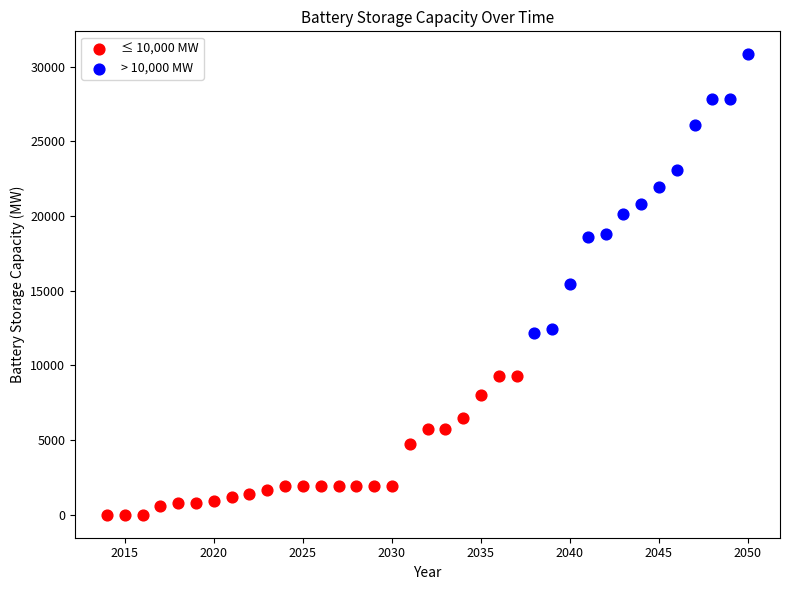

Which series has the largest Y range (max minus min)?

> 10,000 MW